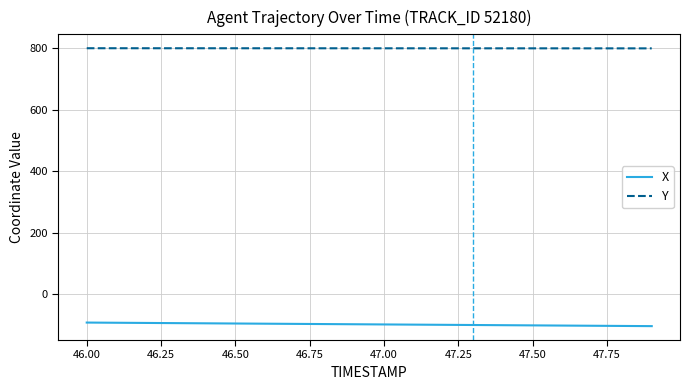

What is the difference between the second highest and minimum values in the Y series?

0.4